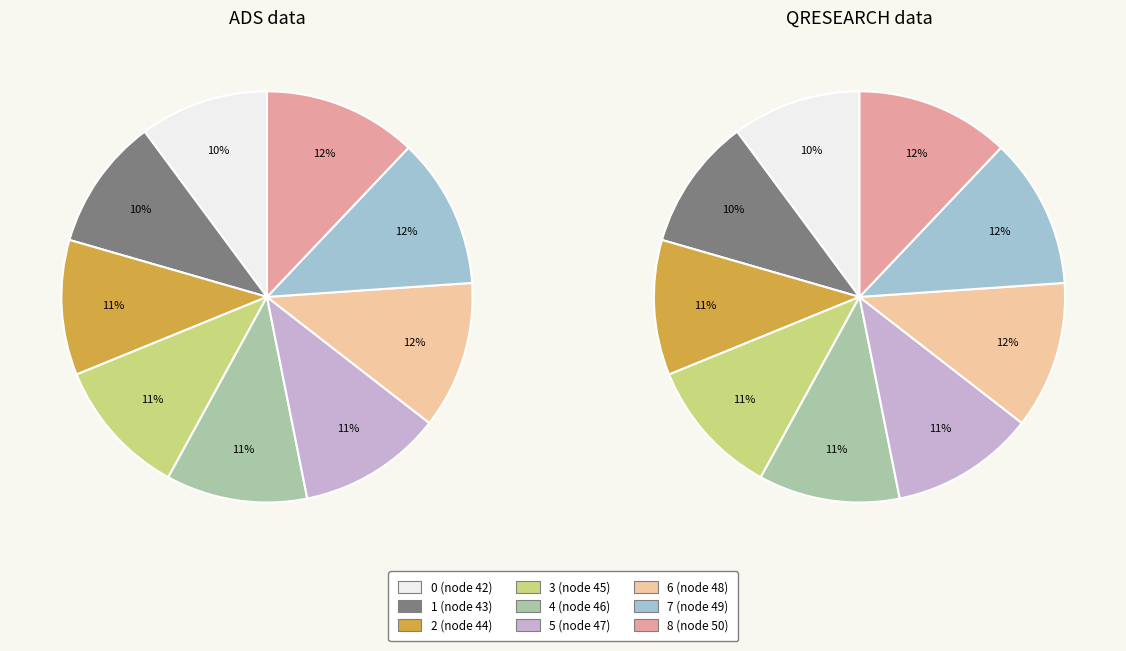

What percentage is NOT represented by 0?

89.9%